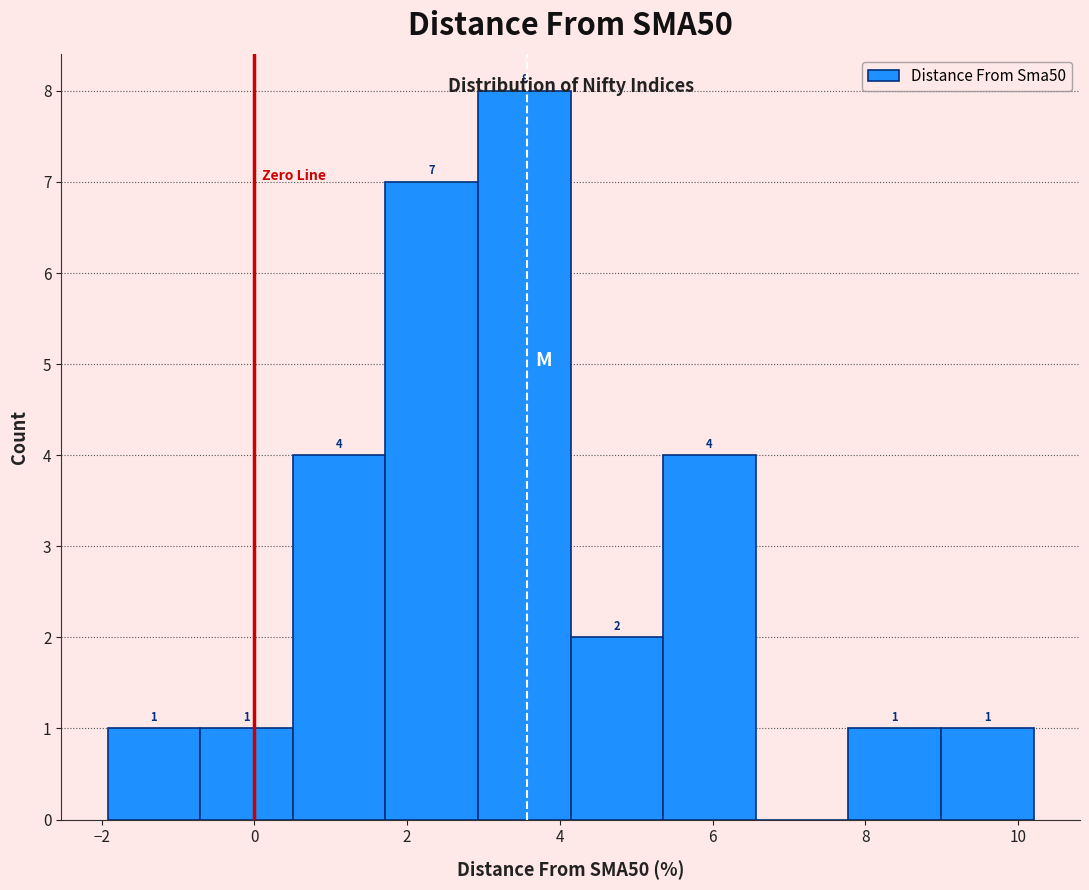

Which range on the x-axis has the tallest bar?

3.0 to 4.2